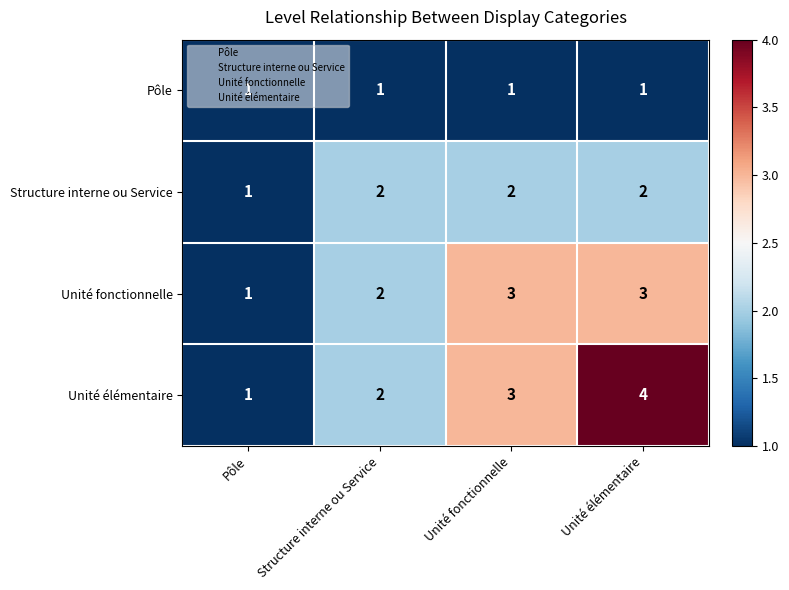

List the series in order of their overall mean, lowest first.

Pôle, Structure interne ou Service, Unité fonctionnelle, Unité élémentaire